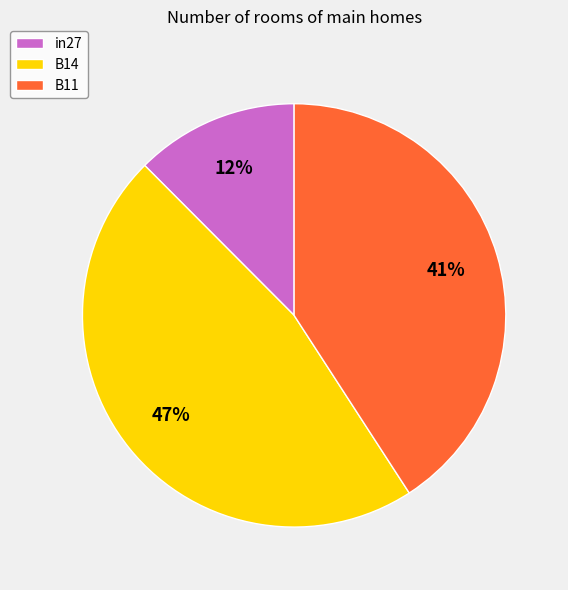

Which has a higher value, B14 or in27?

B14